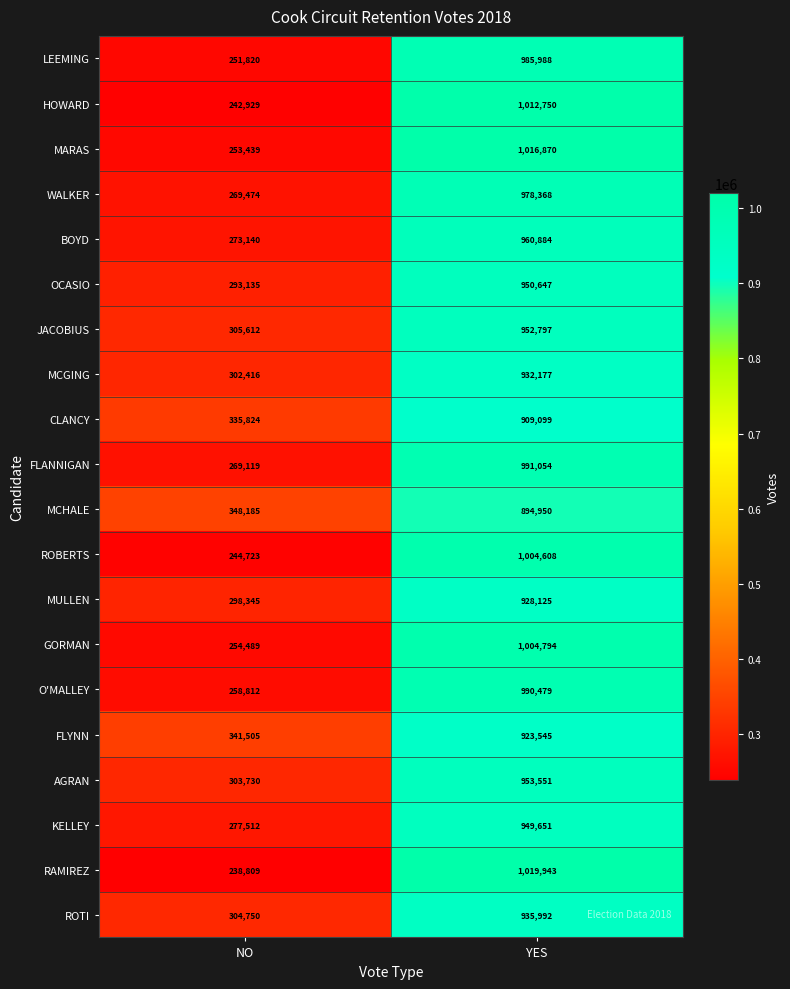

What is the difference between the ROBERTS values at NO and YES?

759885